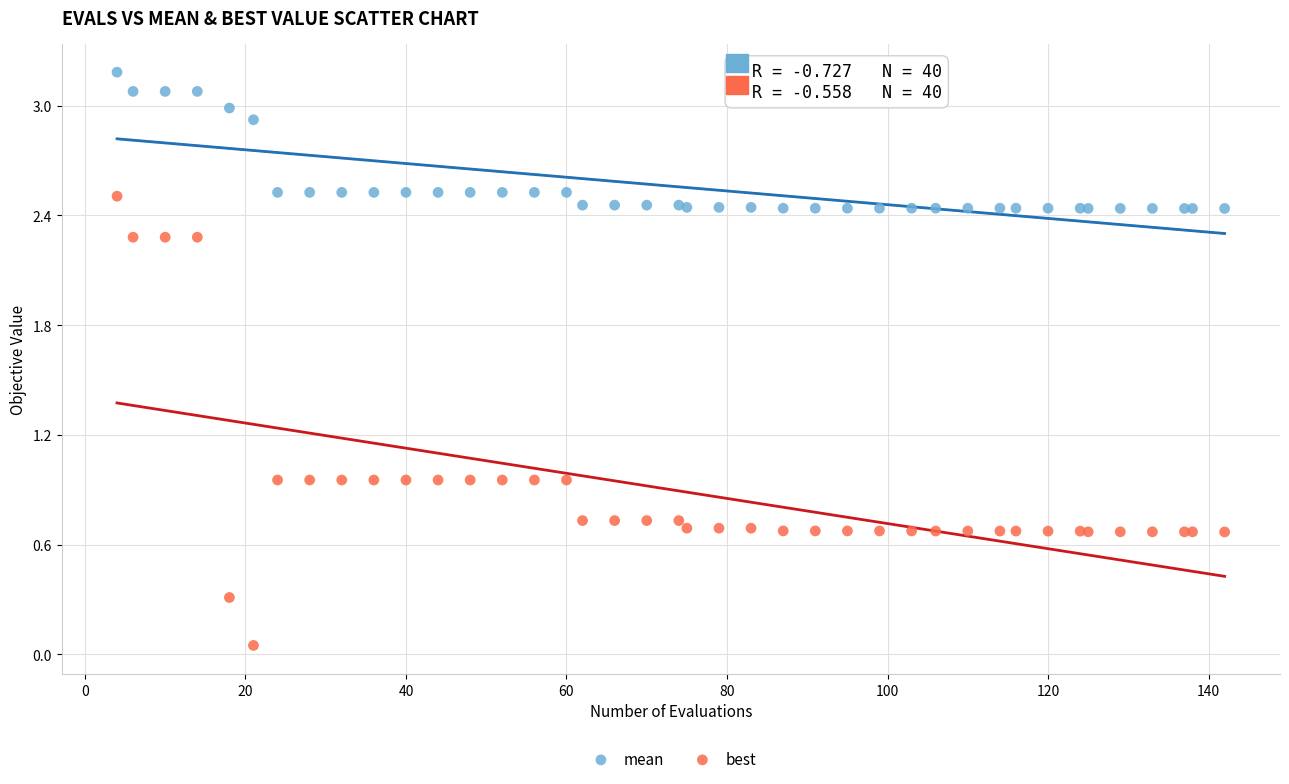

What are all the series names shown in the legend?

mean, best